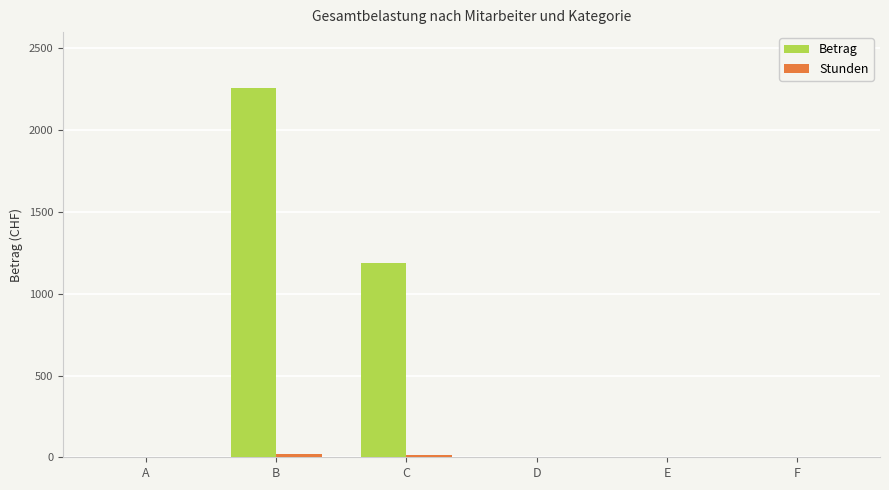

Which series has the largest total across all categories?

Betrag